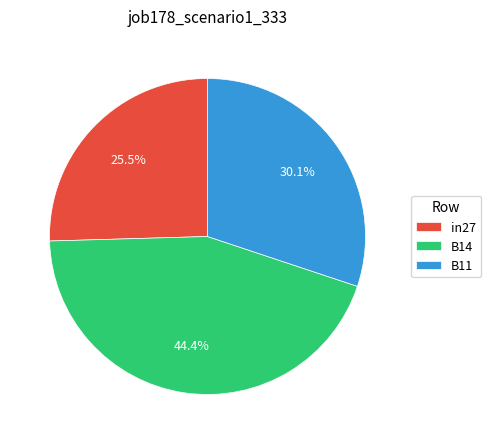

Is B11 the majority of the pie?

No